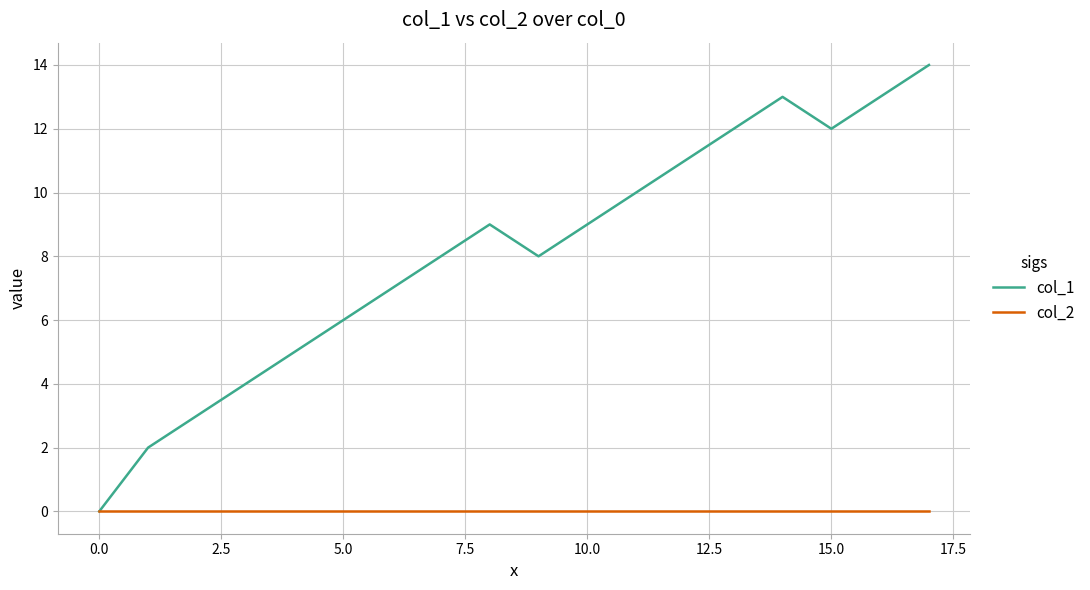

What is the maximum value shown in the chart?

14